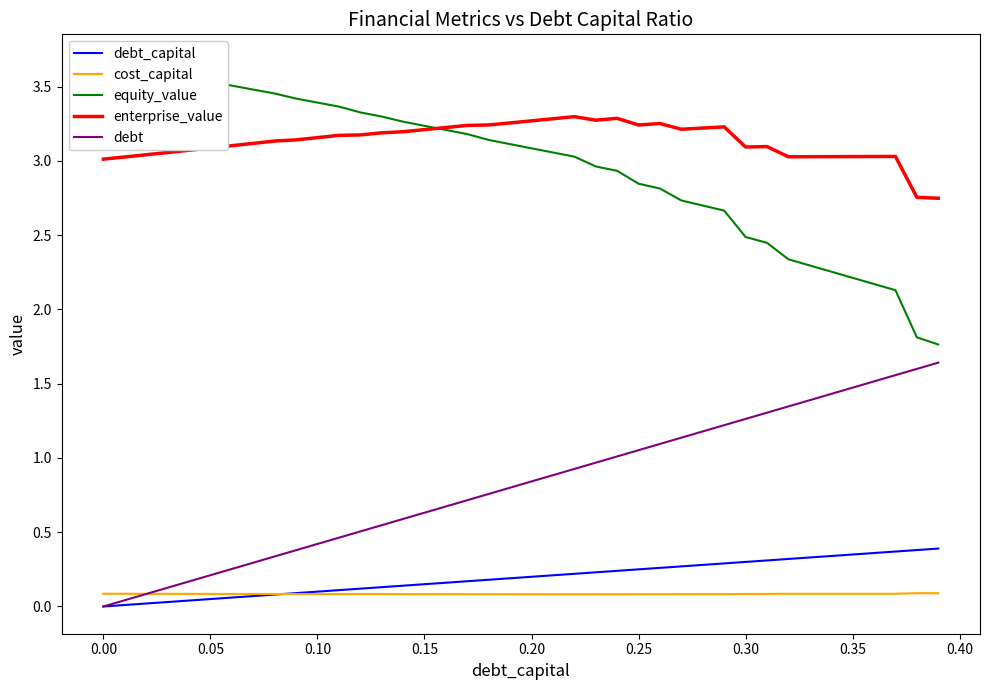

What is the value of the debt_capital point at the 15th from the left?

0.1